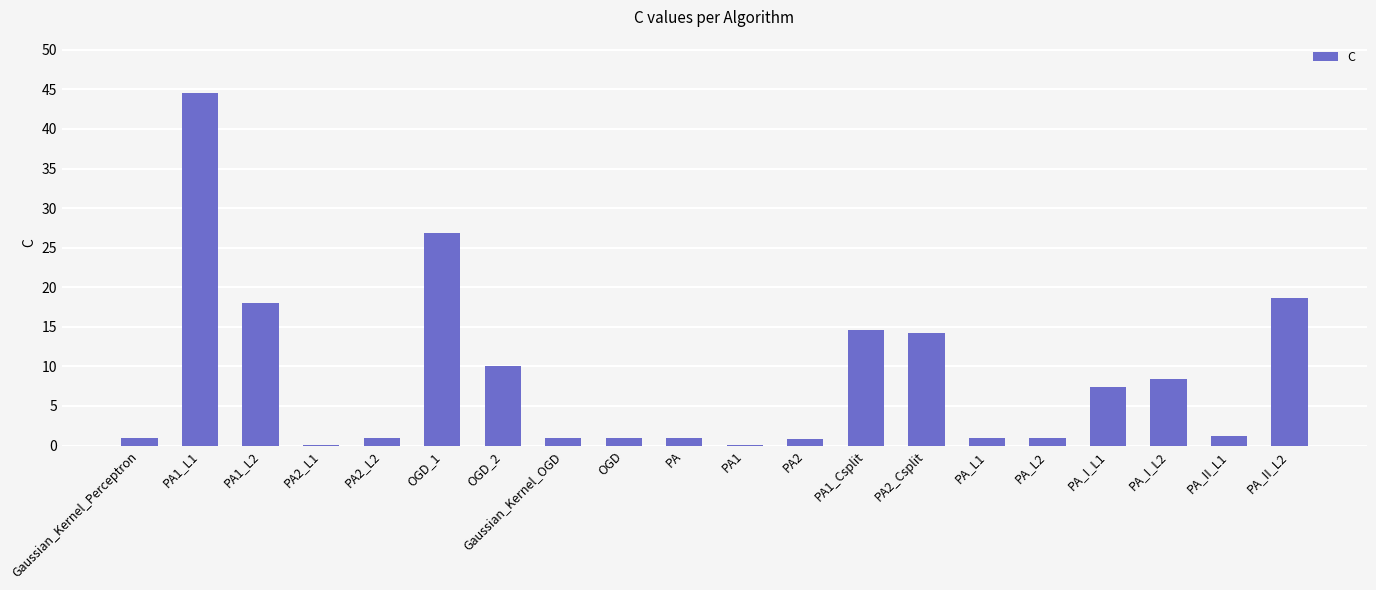

What is the maximum value shown in the chart?

44.6